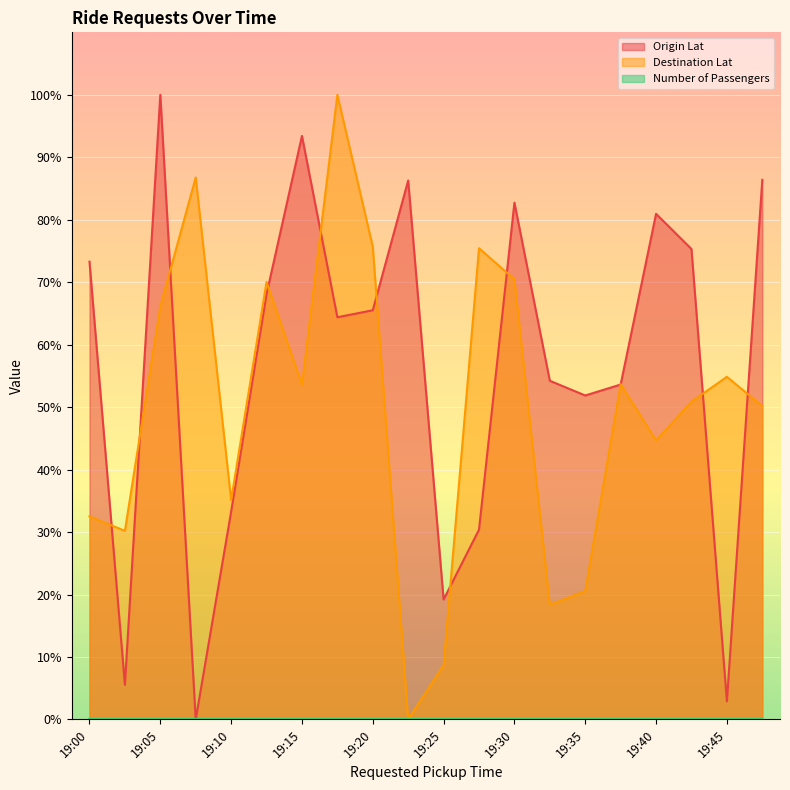

Which series has the largest range (max minus min)?

Origin Lat